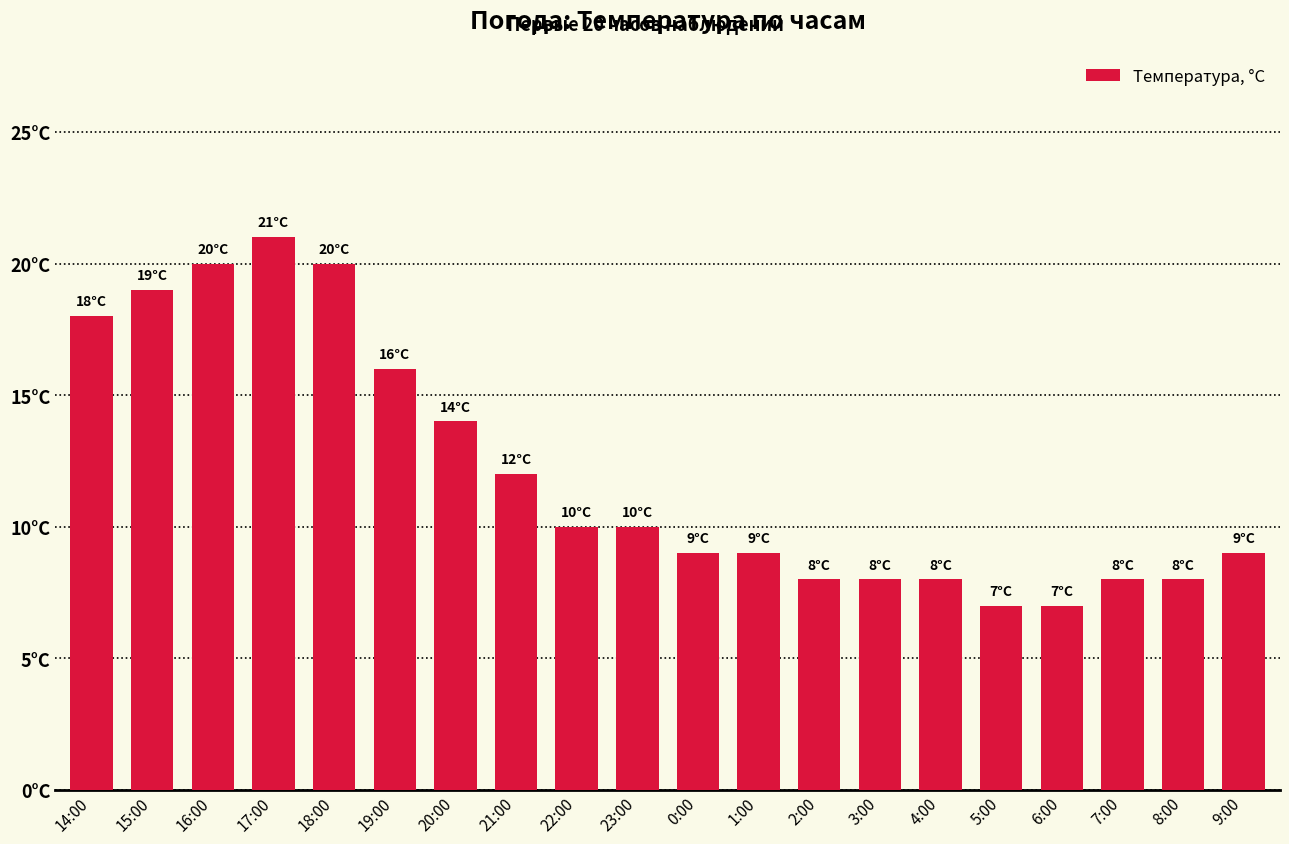

Is it true that the value at 14:00 is 26?

False